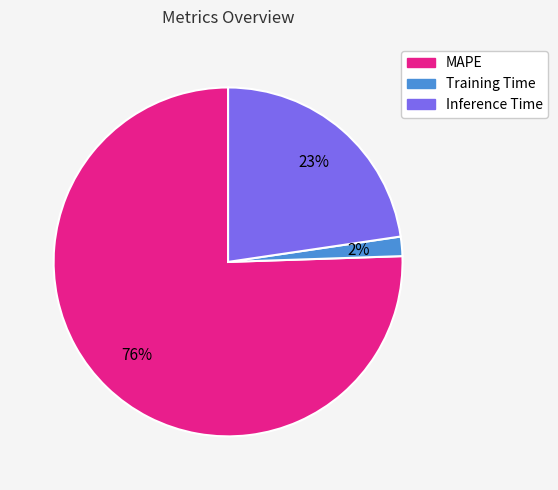

Rank the categories by value from lowest to highest.

Training Time, Inference Time, MAPE